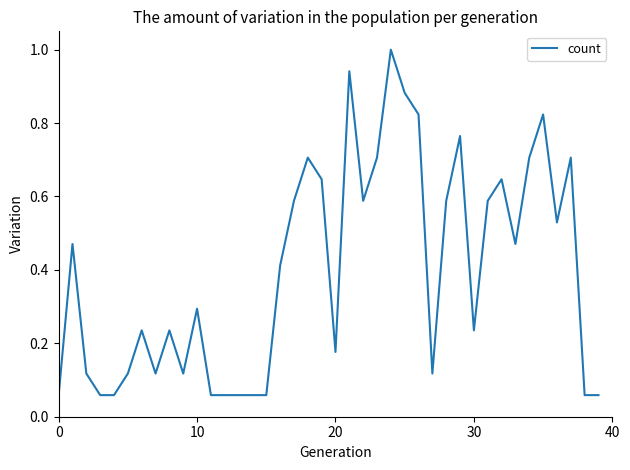

How many lines are shown in the chart?

1